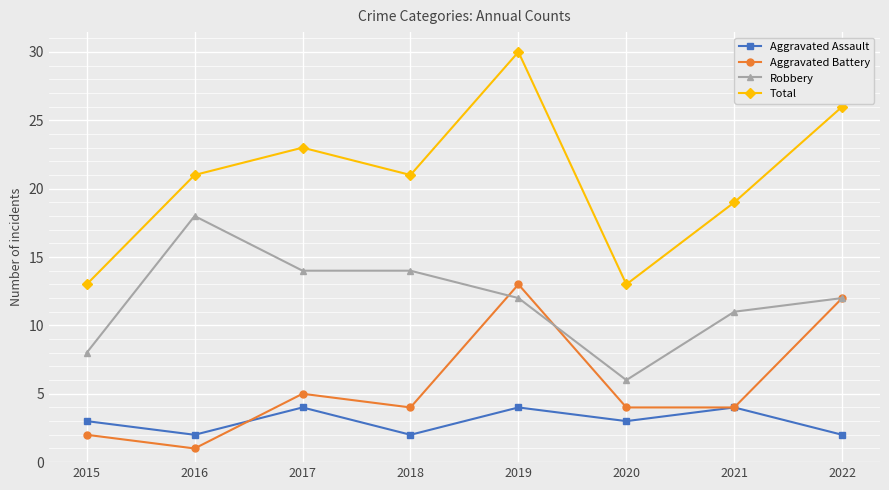

Which series has the largest range (max minus min)?

Total